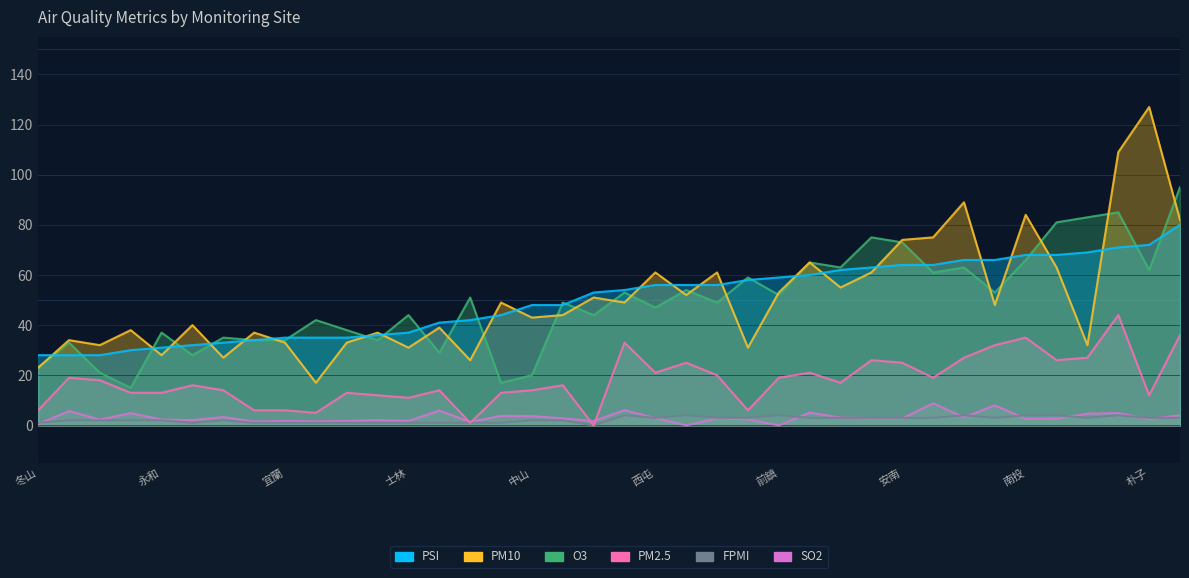

Where is FPMI nearest to the value 2?

三義